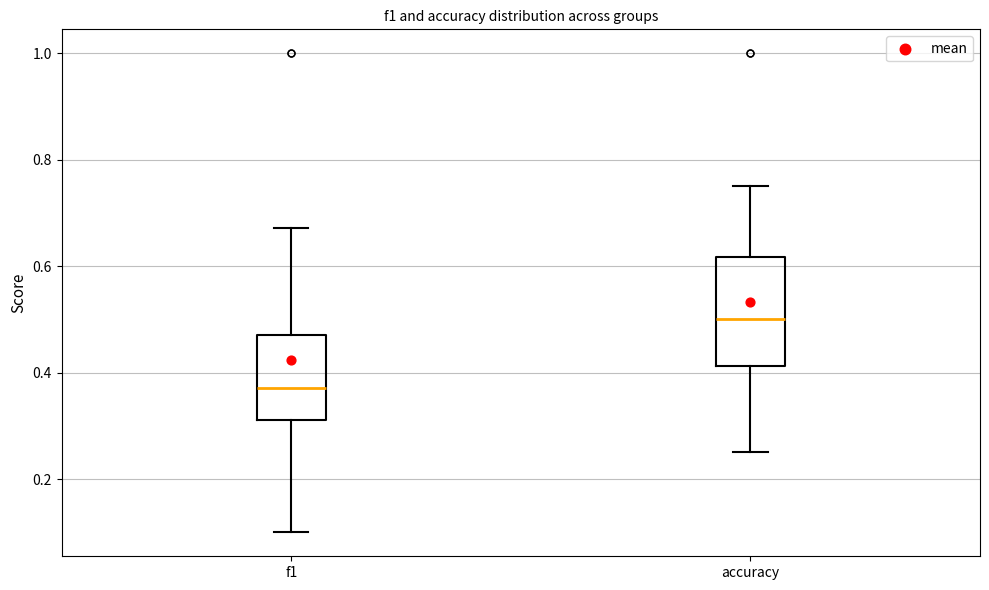

Comparing the boxes themselves (not the whiskers), which one is the tallest?

accuracy